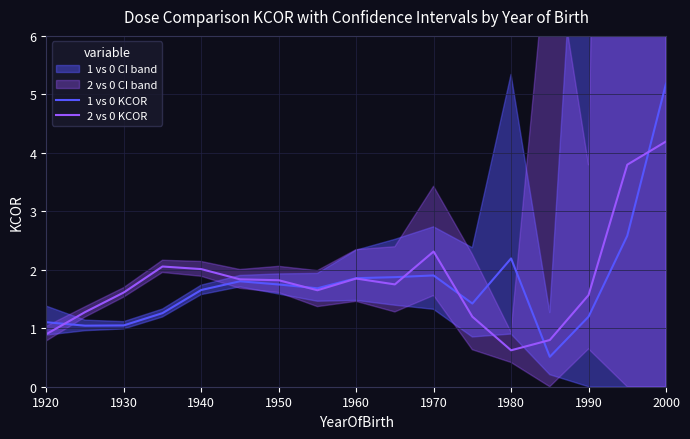

Is it true that 1 vs 0 KCOR equals 0.6 at 1930?

False